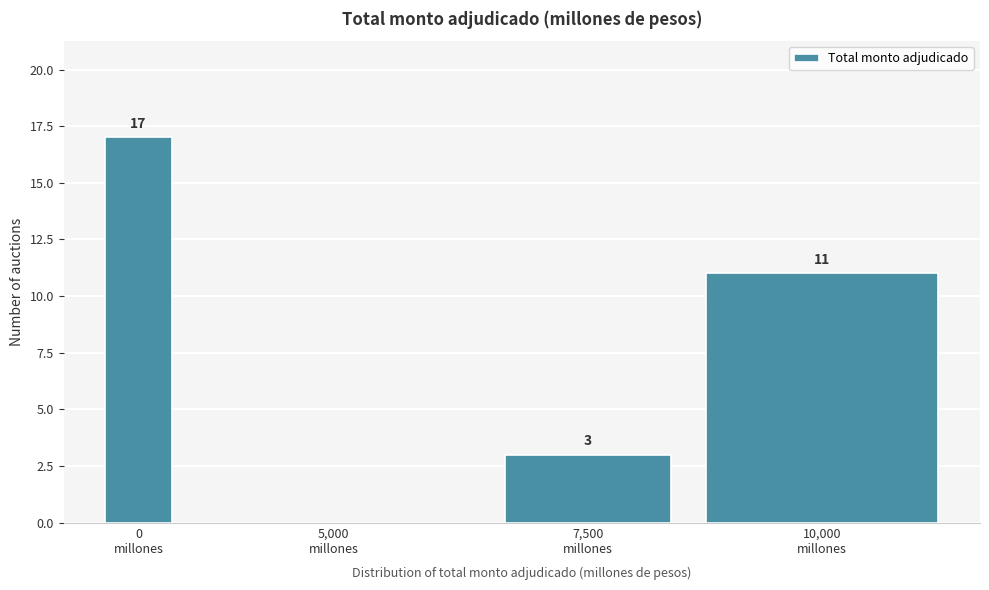

What is the sum of all values?

31